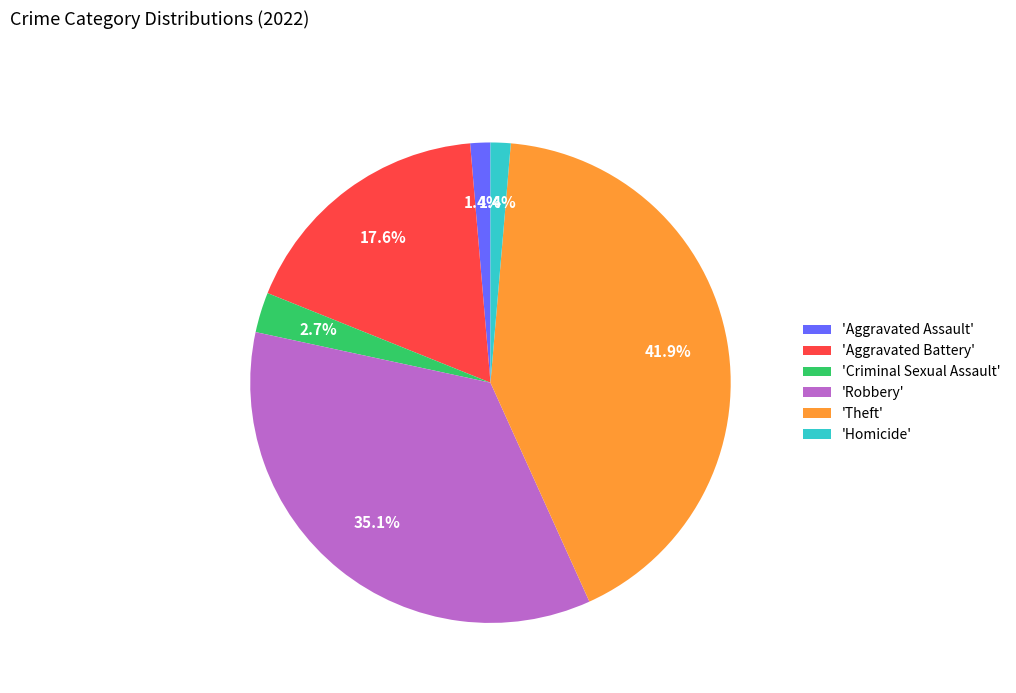

What portion of the pie excludes 'Theft'?

58.1%